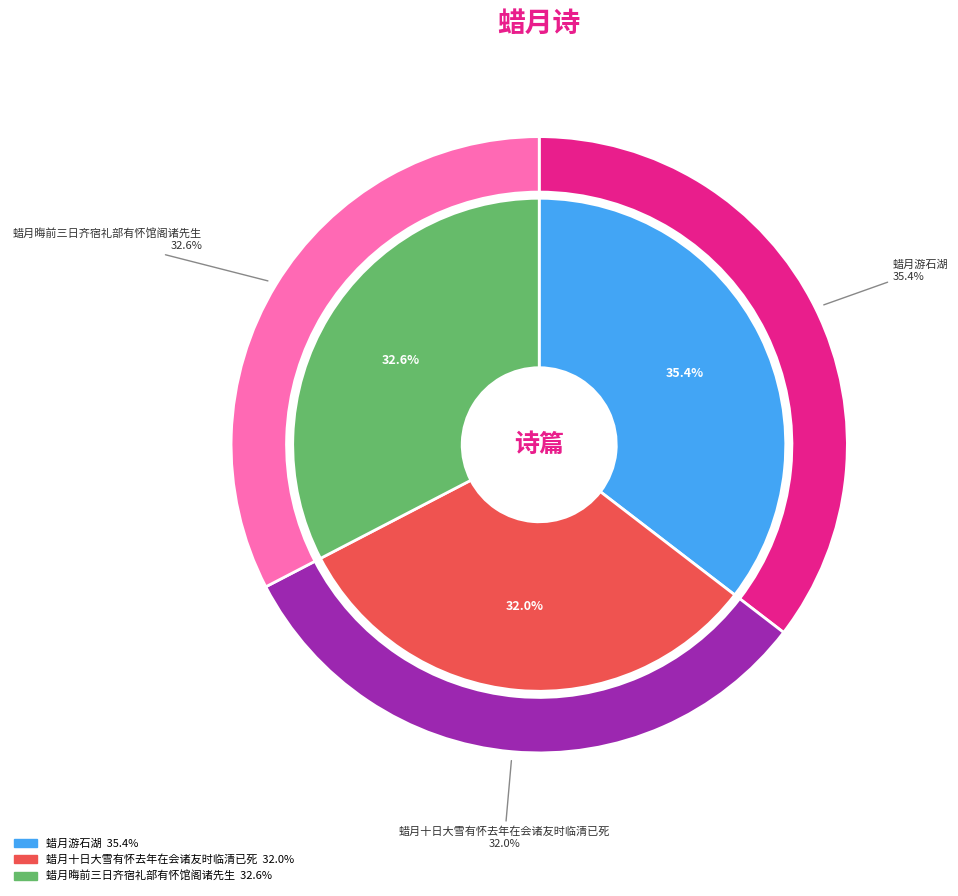

To the nearest percent, what is the difference between the largest and smallest slice percentages?

3%